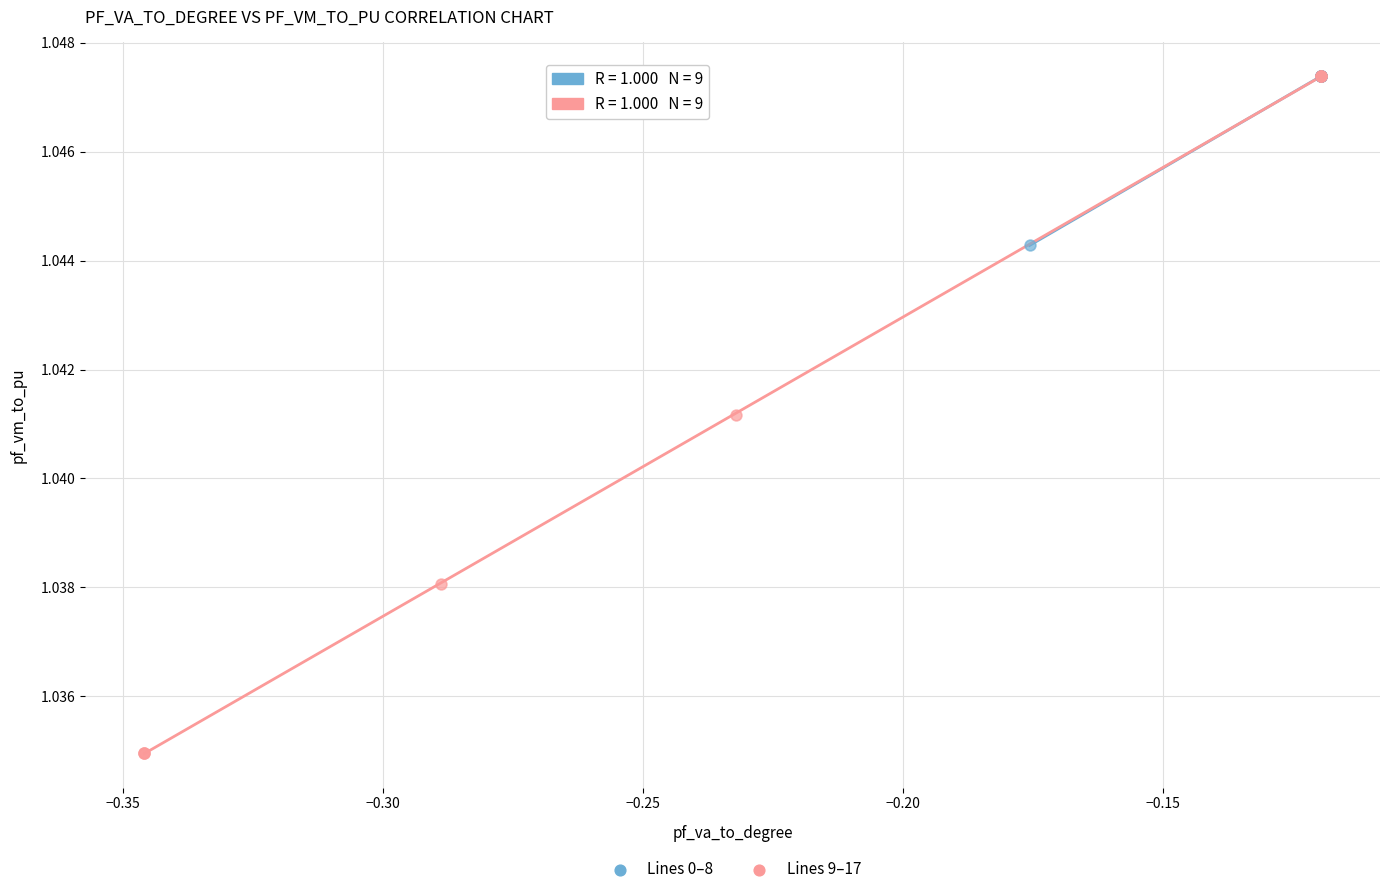

Which series reaches the minimum Y coordinate?

Lines 9–17